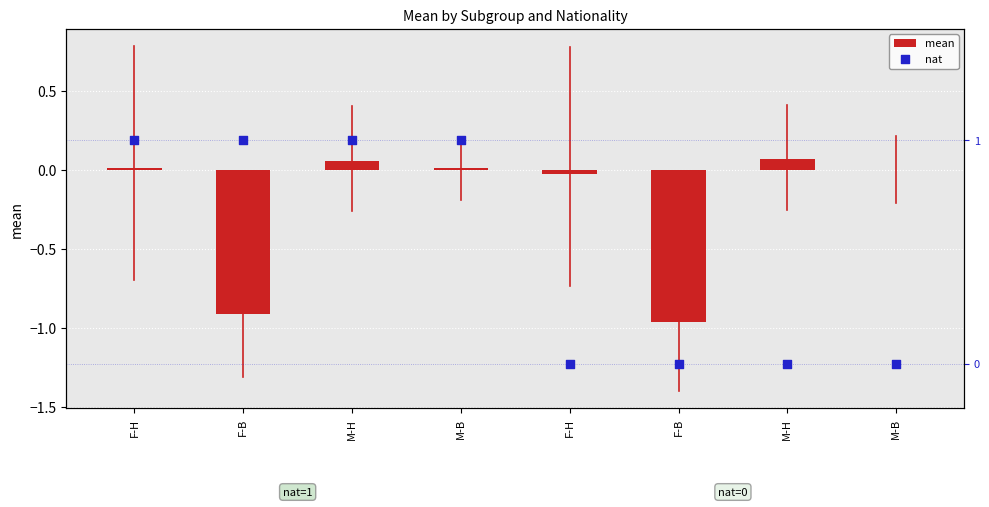

At which category is the sum across all series the highest?

M-H